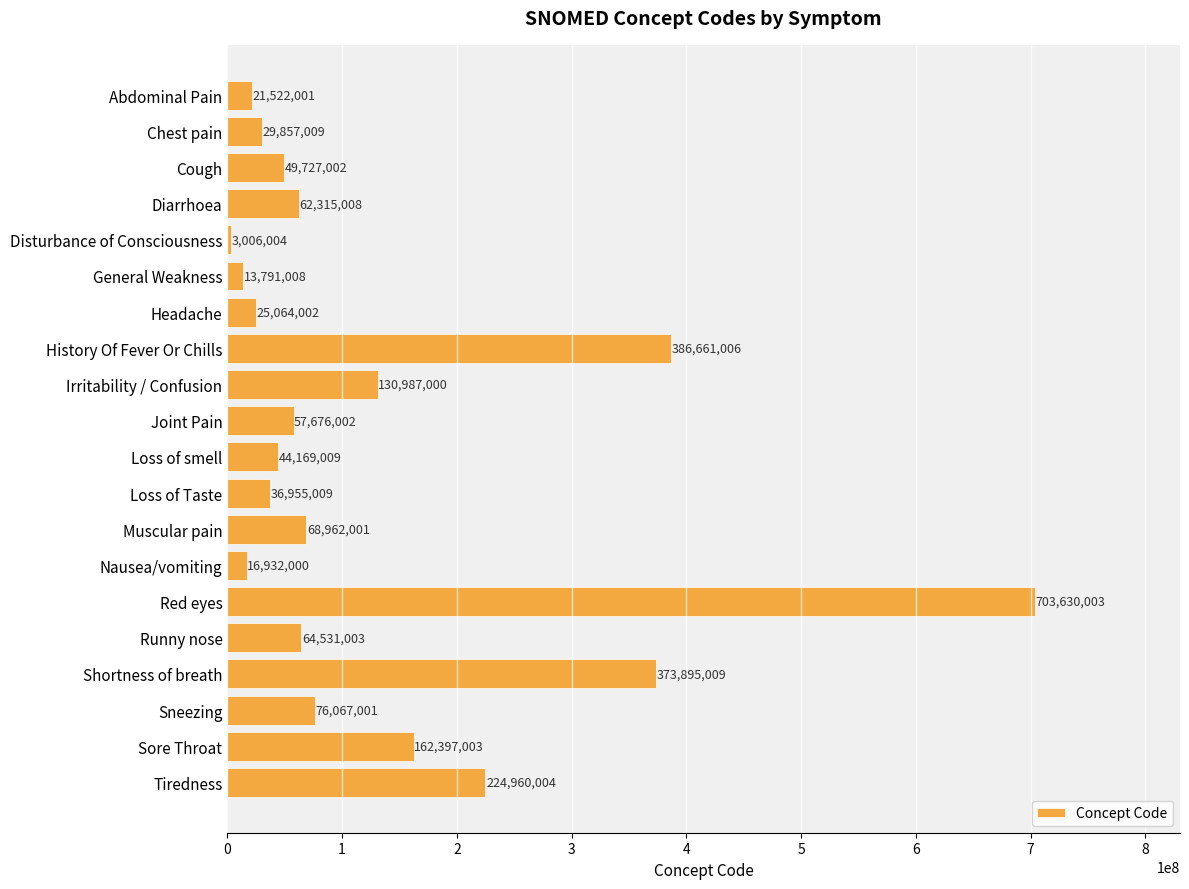

At which label is the value closest to 353318003?

Shortness of breath